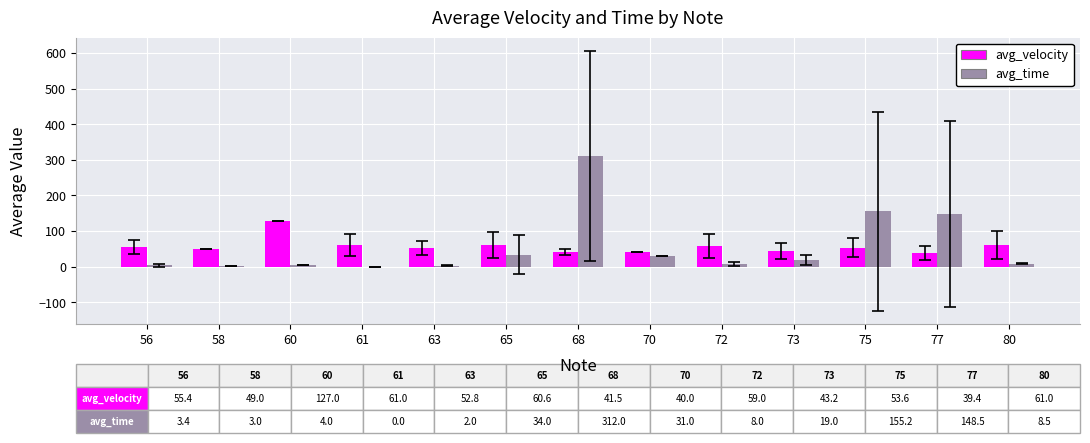

What is the maximum value shown in the chart?

312.0